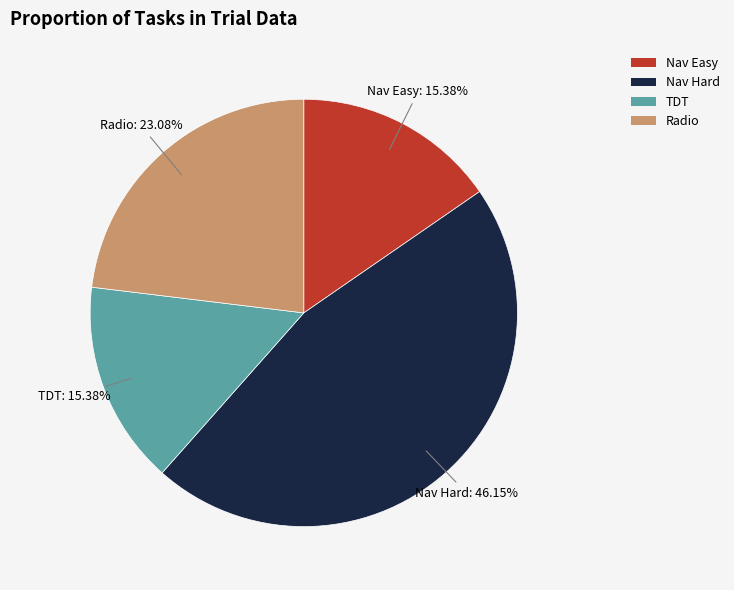

What is the ratio of the value at TDT to the value at Nav Hard?

0.3